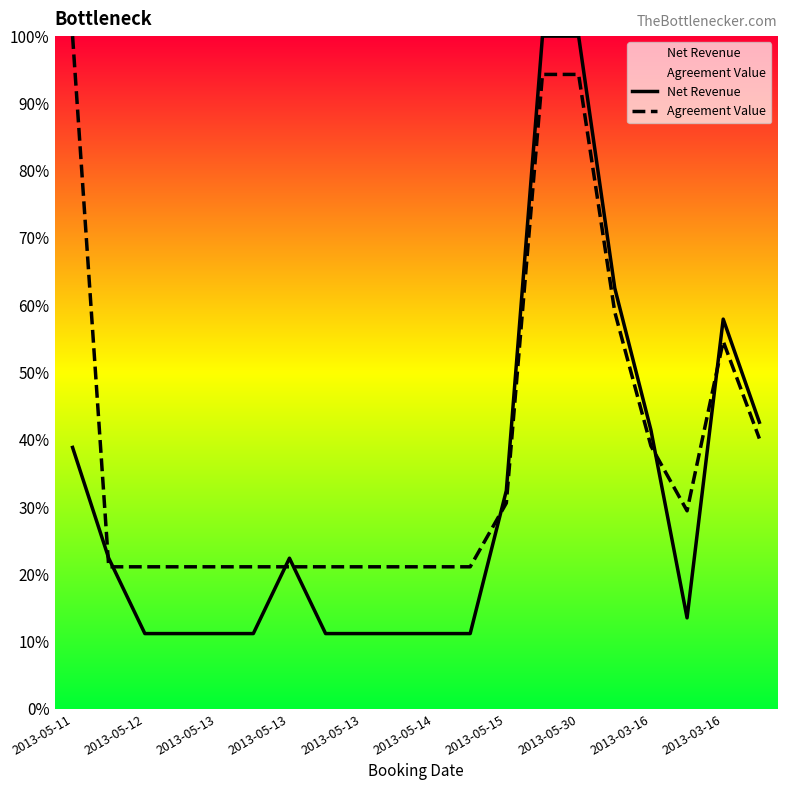

Between which two adjacent categories do Net Revenue and Agreement Value first intersect?

2013-05-11 and 2013-05-12